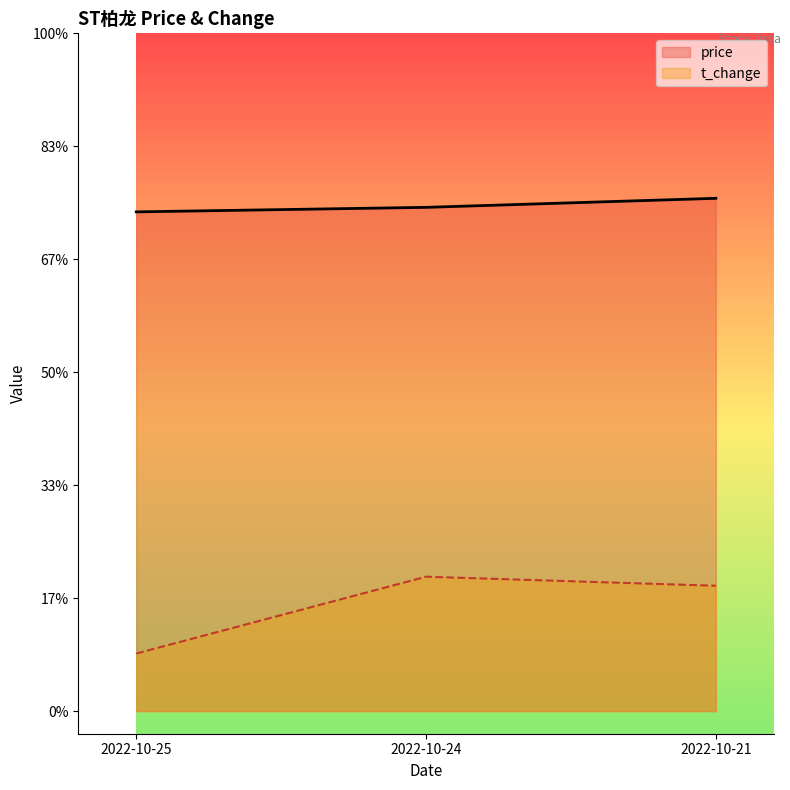

Reading left to right, what are all the values shown in this chart?

price: 2022-10-25=2.2	2022-10-24=2.2	2022-10-21=2.3
t_change: 2022-10-25=0.3	2022-10-24=0.6	2022-10-21=0.6